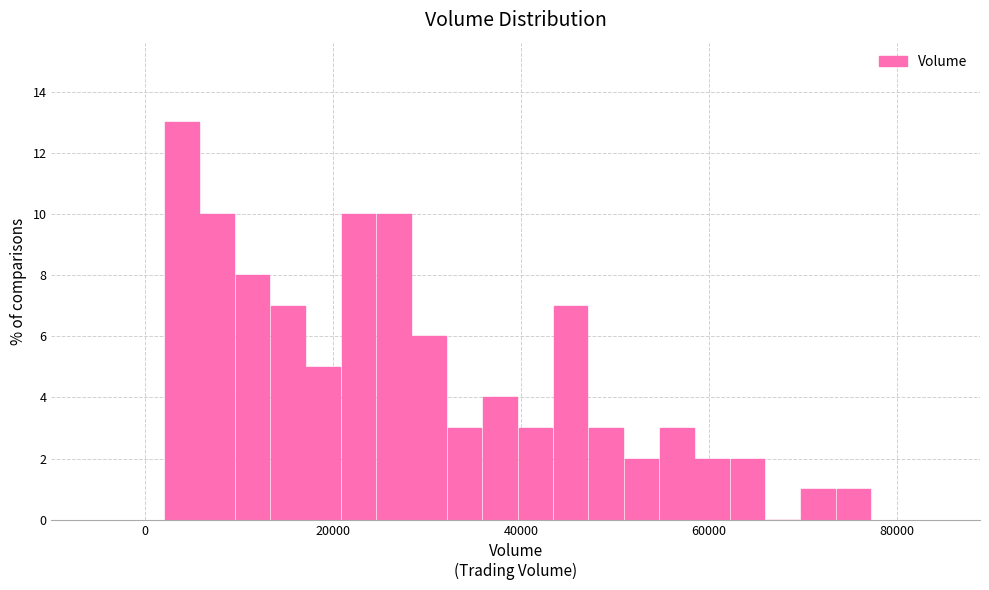

Read against the x-axis, roughly where is the centre of the tallest bar?

4000